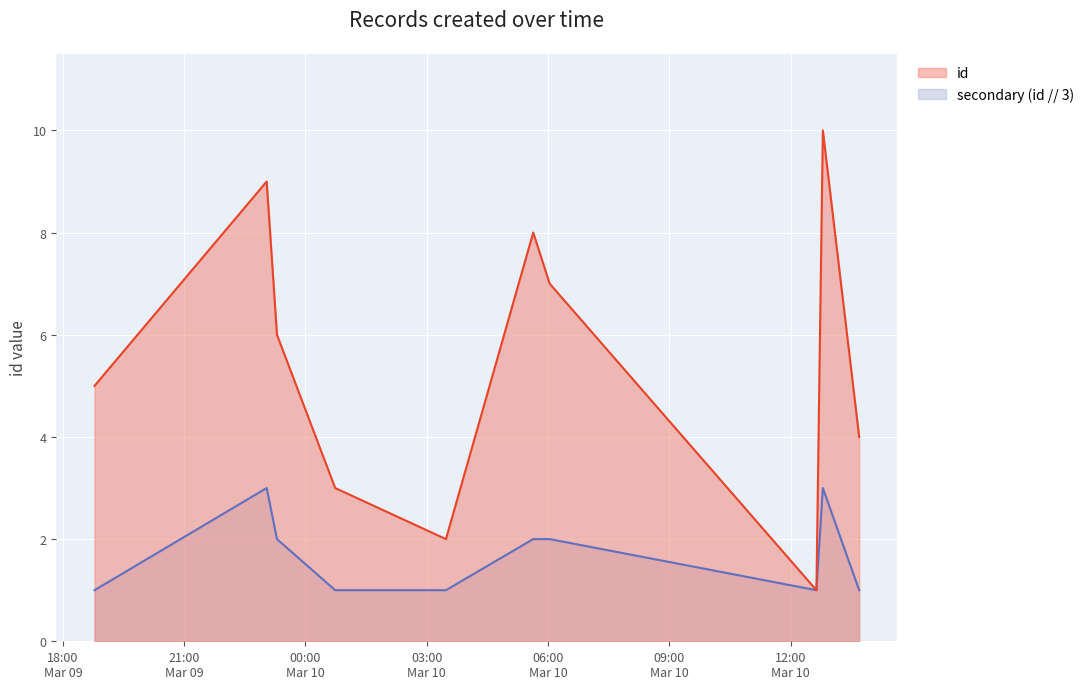

What is the maximum value shown in the chart?

10